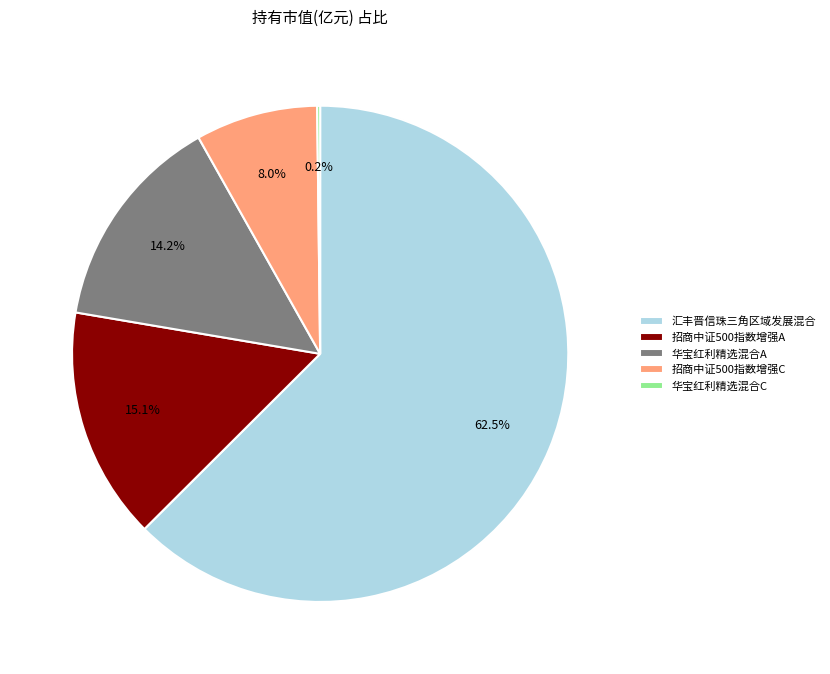

Does any single category account for the majority?

Yes